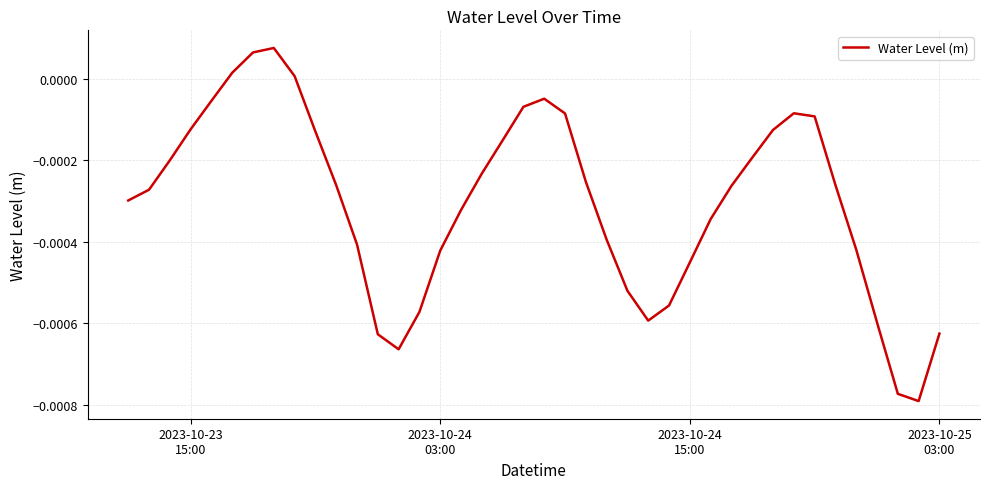

How many lines are shown in the chart?

1